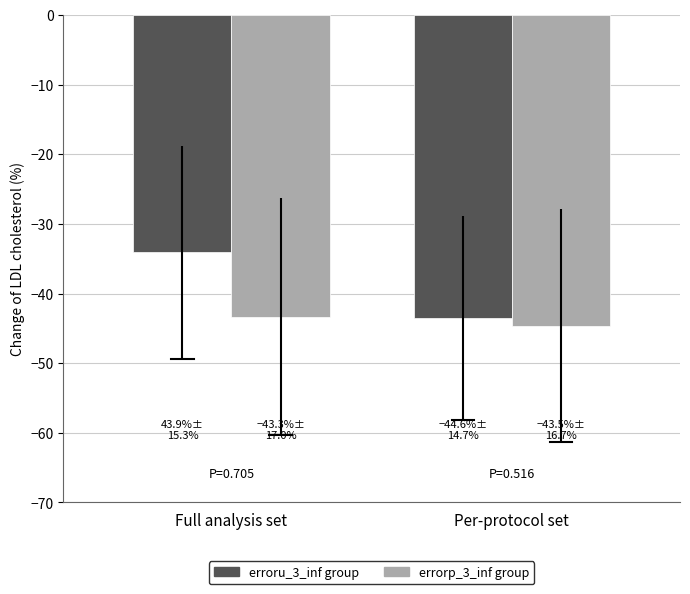

Which series has the largest range (max minus min)?

erroru_3_inf group